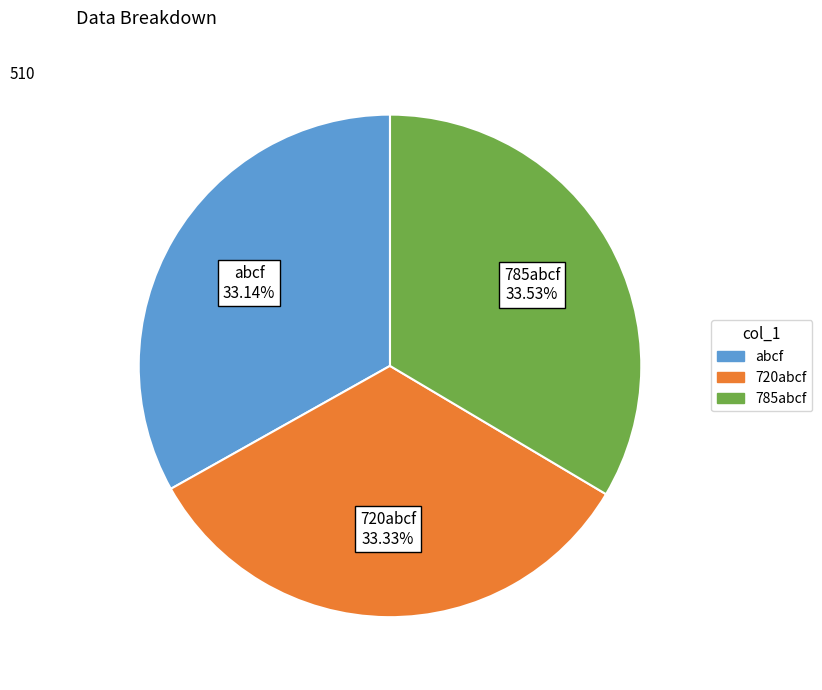

Combined, do 720abcf and abcf account for over 50%?

Yes